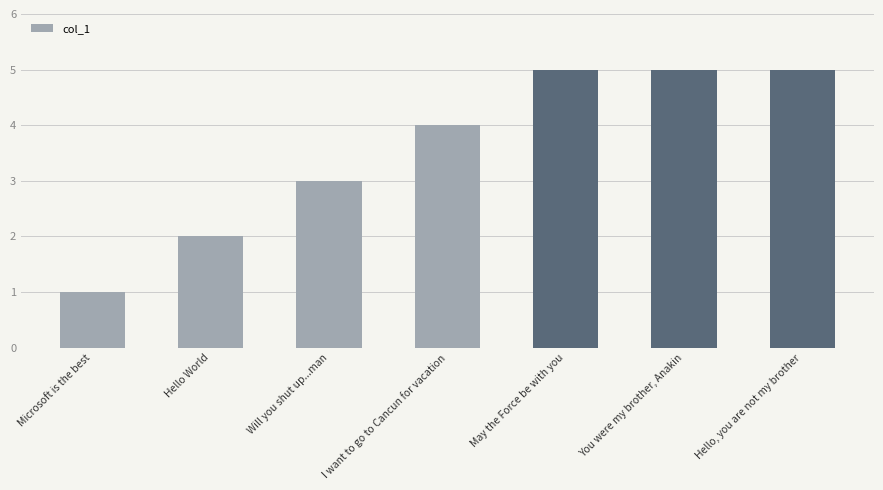

The value at Will you shut up...man is 4. True or false?

False